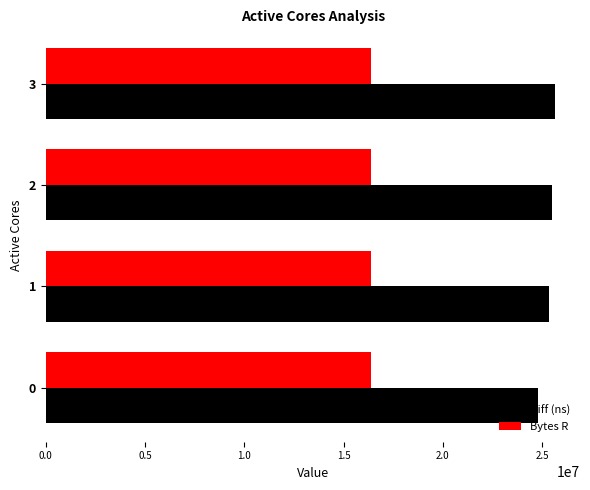

What is the total value across all series at 1?

41734352